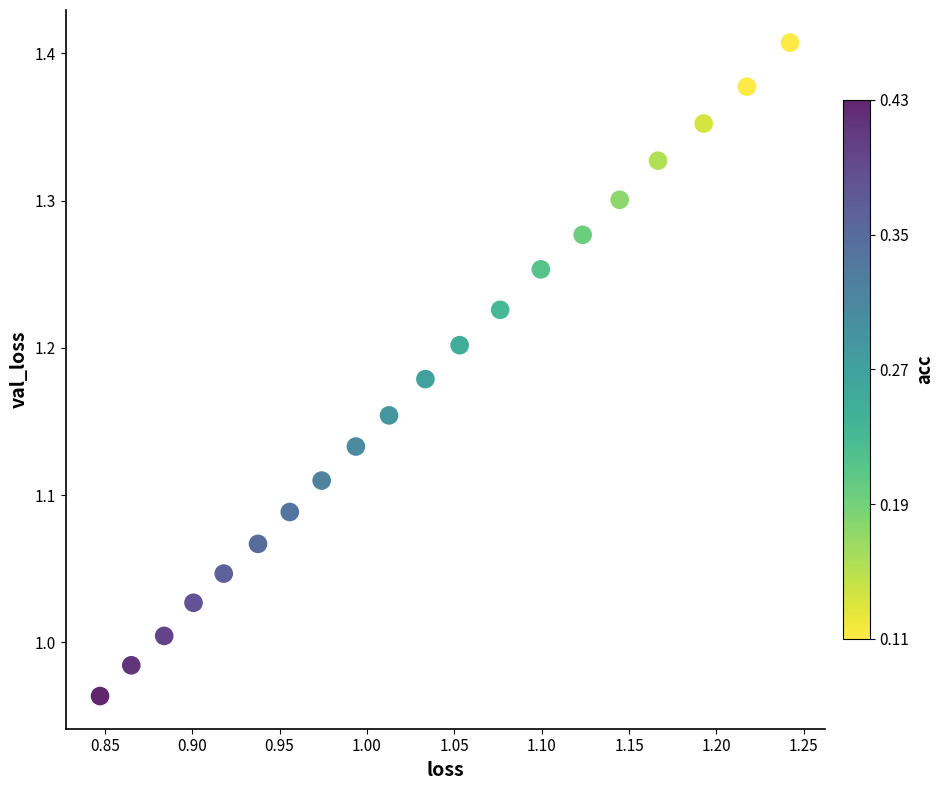

What is the range of X values (max minus min)?

0.4